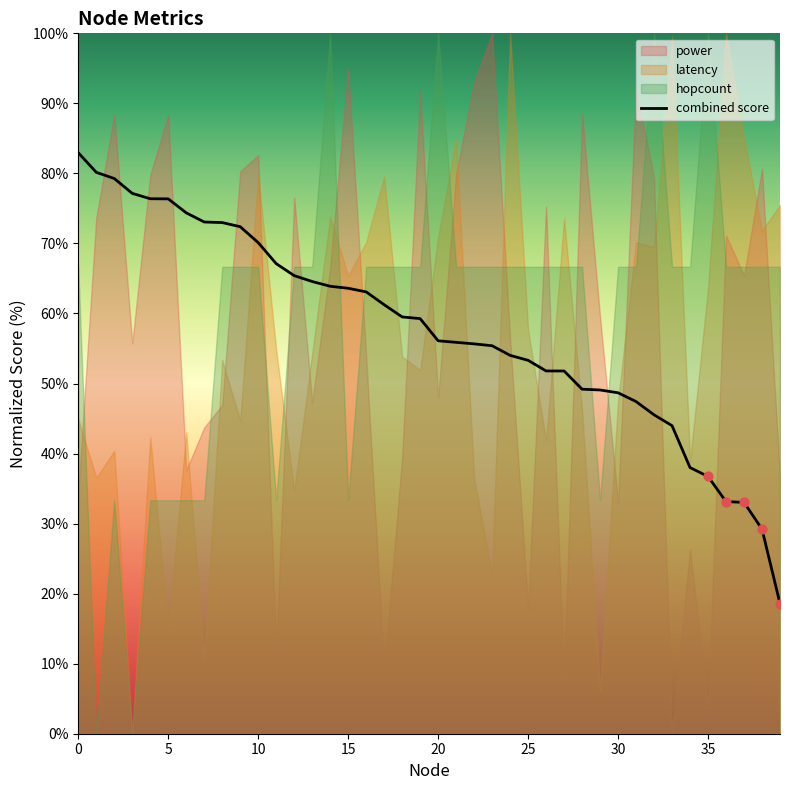

The combined score series shows 76.4 at 5. True or false?

True